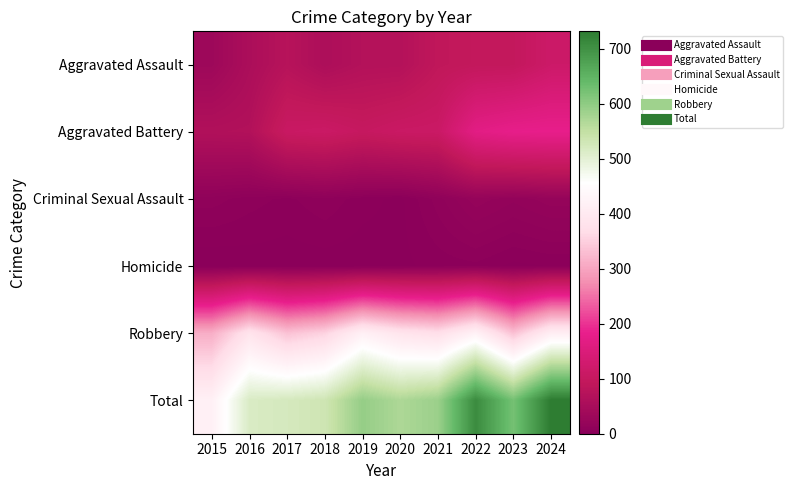

What is the difference between the highest and lowest values at 2015?

419